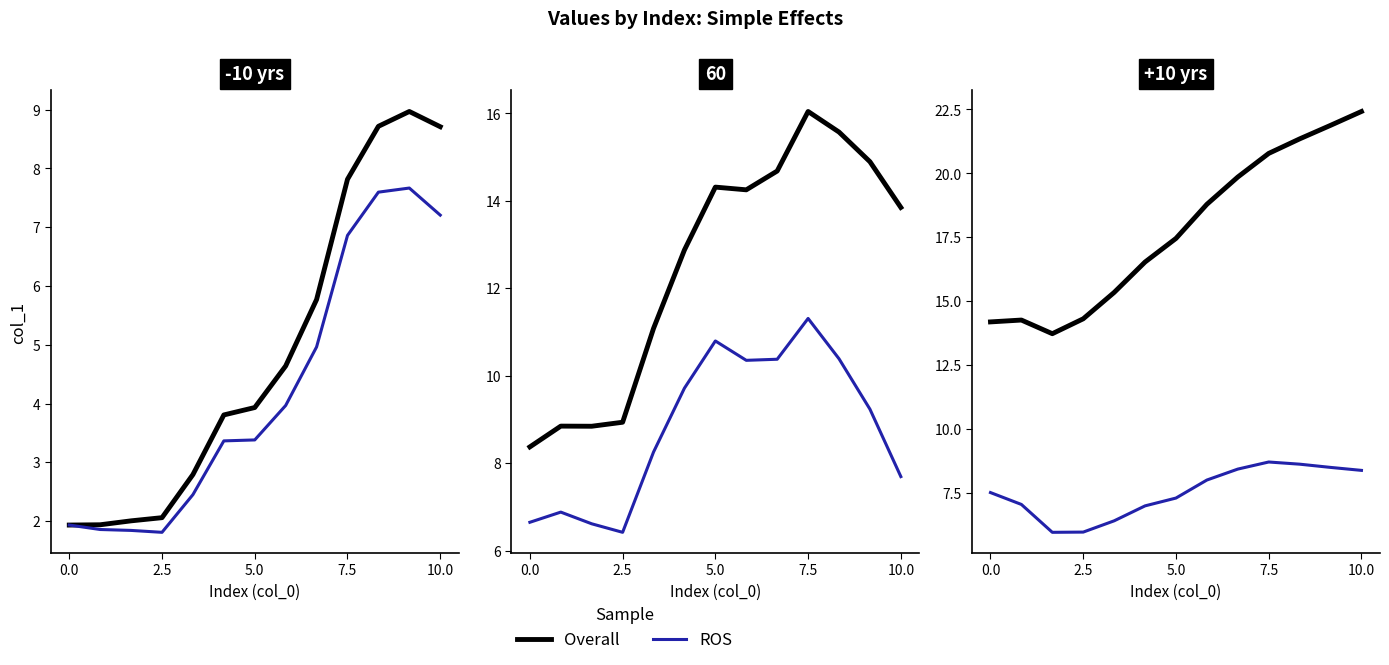

Where is Overall nearest to the value 18?

5.0